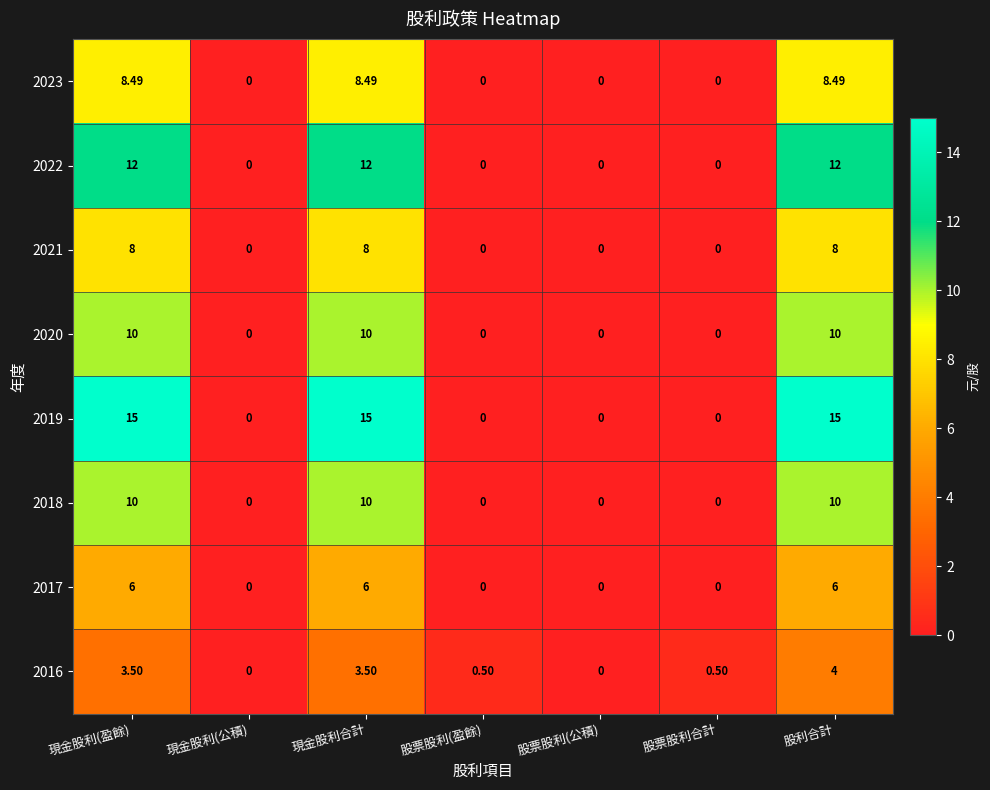

Is the value of 2016 at 股票股利(盈餘) greater than the value of 2023 at 股票股利合計?

Yes